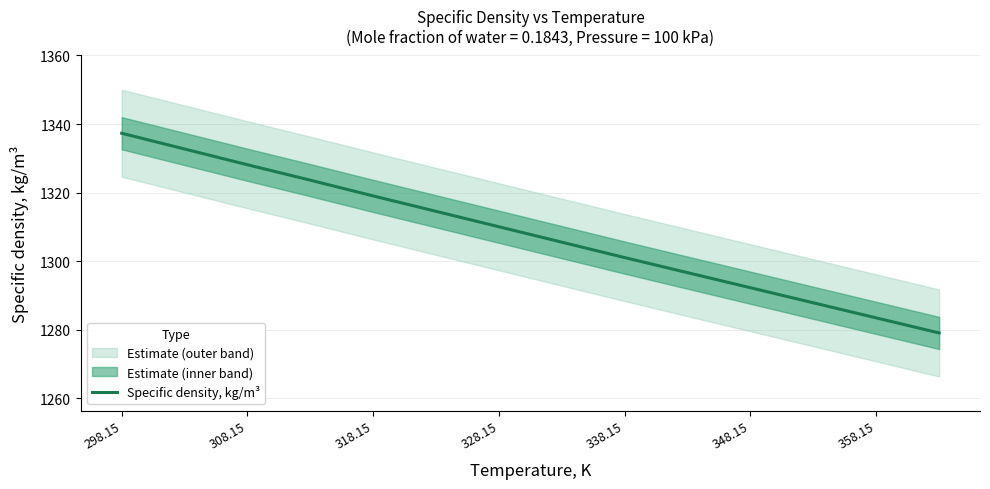

What is the maximum value shown in the chart?

1337.3